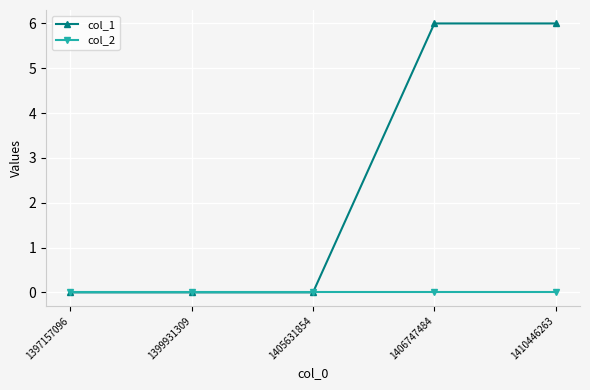

Is the value of col_1 at 1410446263 greater than the value of col_2 at 1399931309?

Yes